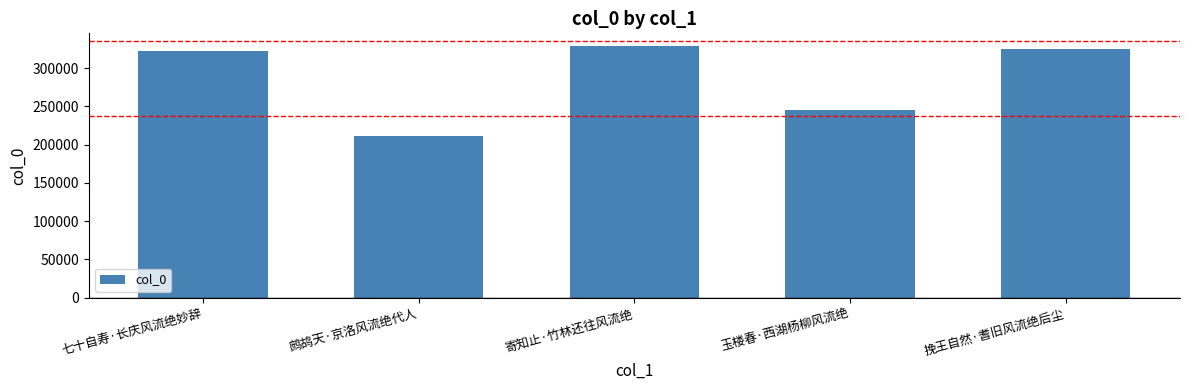

Approximately how many times larger is the value at 七十自寿·长庆风流绝妙辞 compared to 寄知止·竹林还往风流绝?

1.0